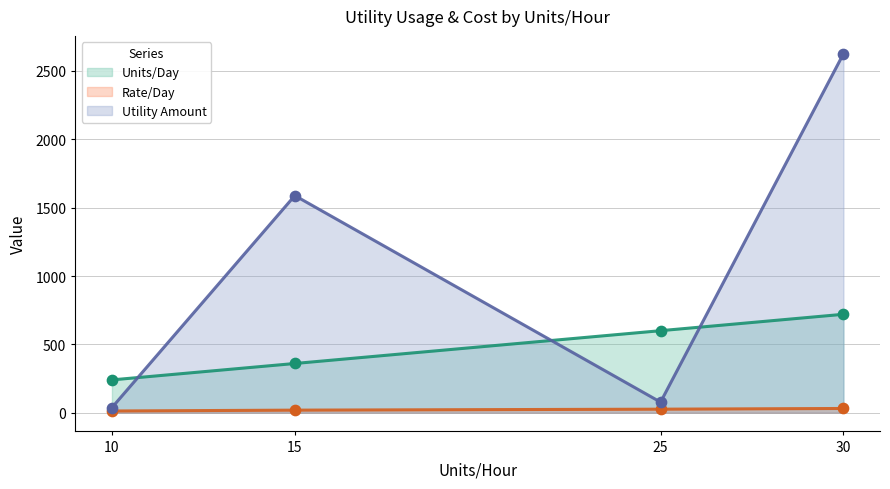

At how many categories does at least one series exceed 1546?

2